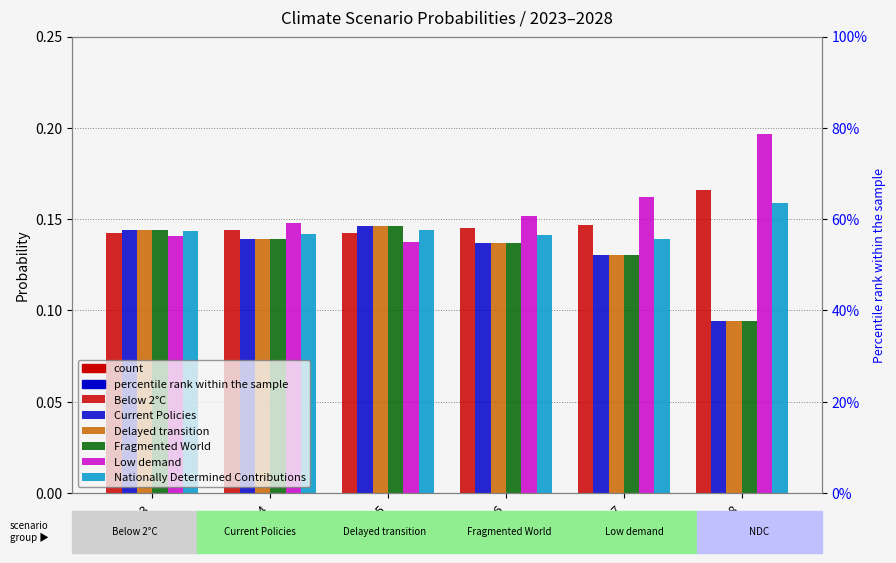

Between 2024 and 2028, which series saw the biggest shift?

Low demand